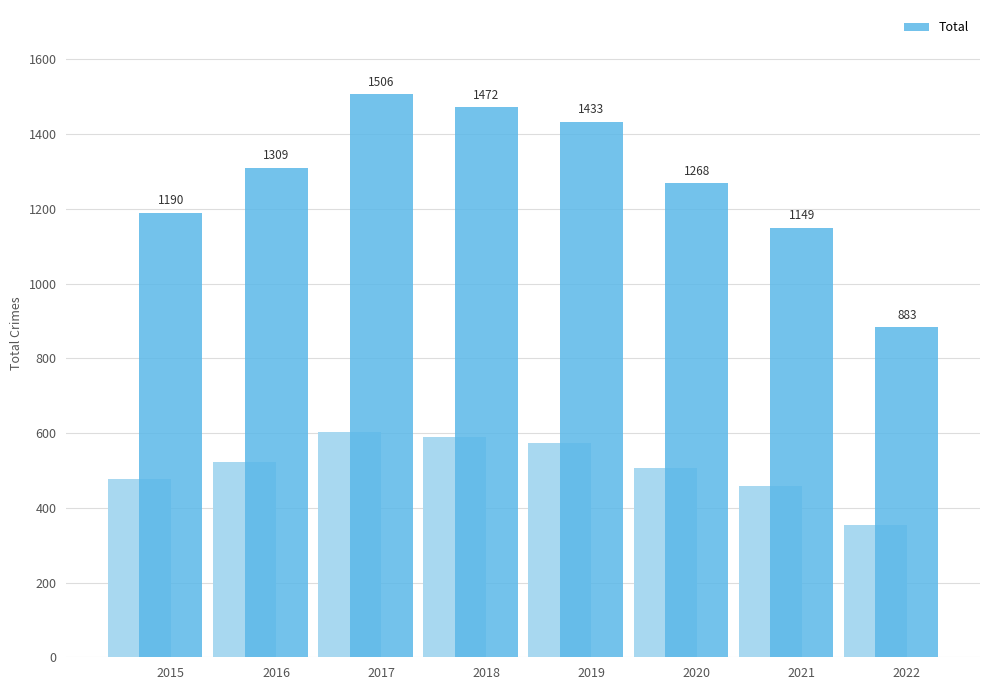

Rank the categories by value from highest to lowest.

2017, 2018, 2019, 2016, 2020, 2015, 2021, 2022